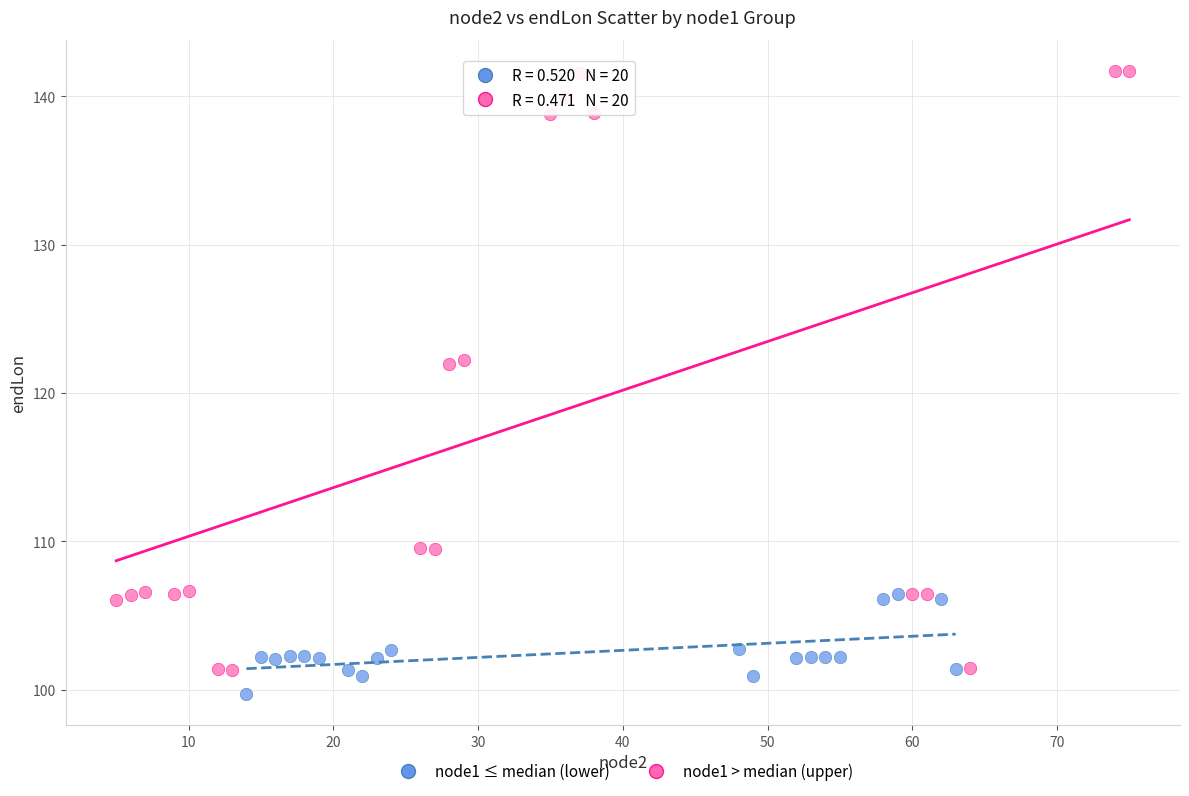

Which series reaches the maximum Y coordinate?

node1 > median (upper)